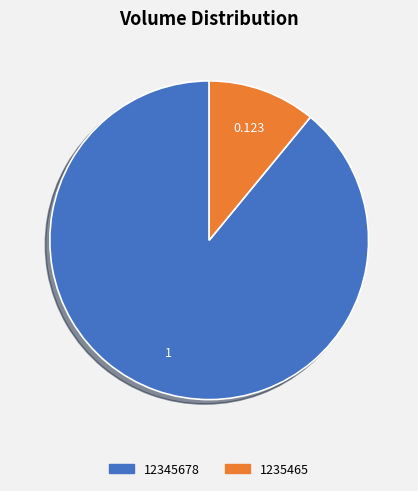

Is the sum of 1235465 and 12345678 greater than half?

Yes